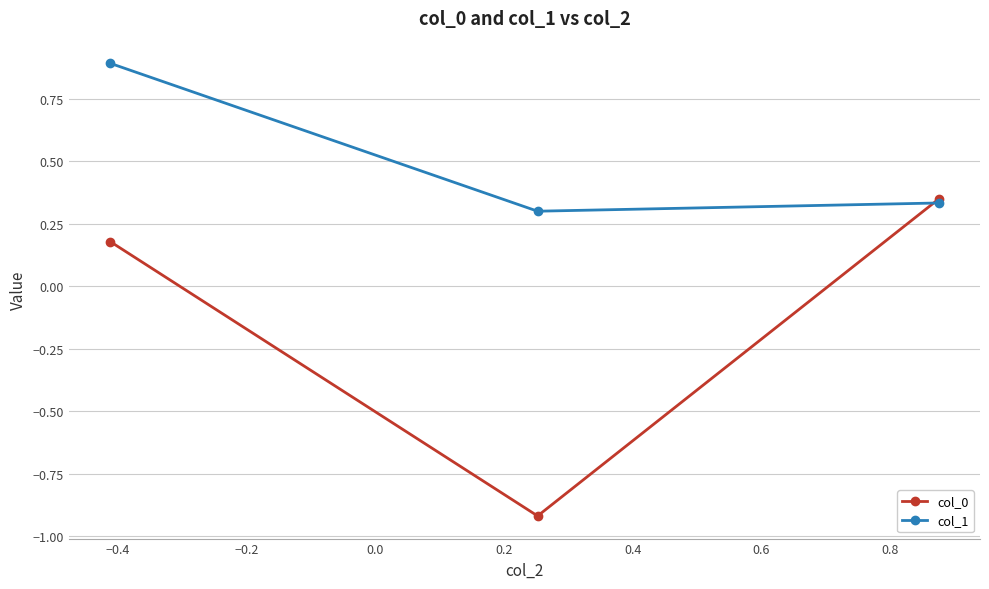

Count the number of categories in the chart.

3